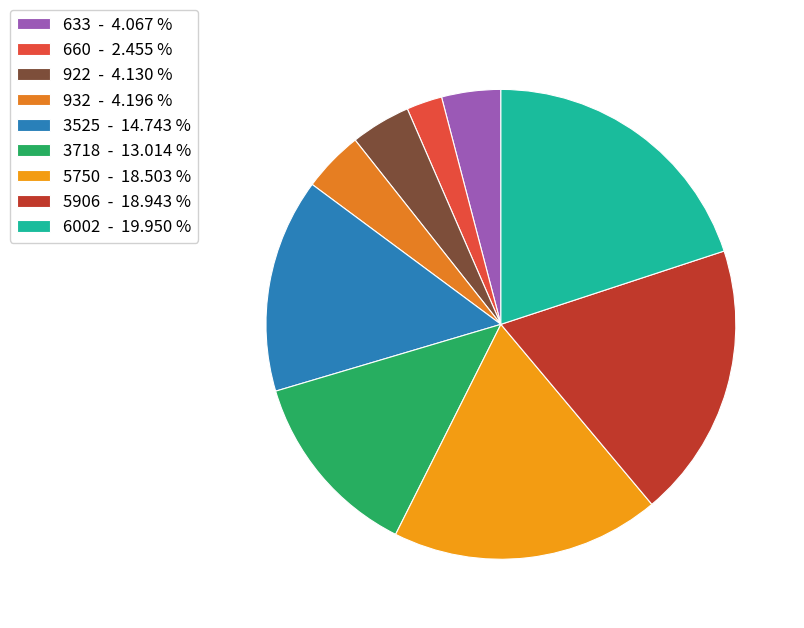

Count the number of slices in the pie.

9